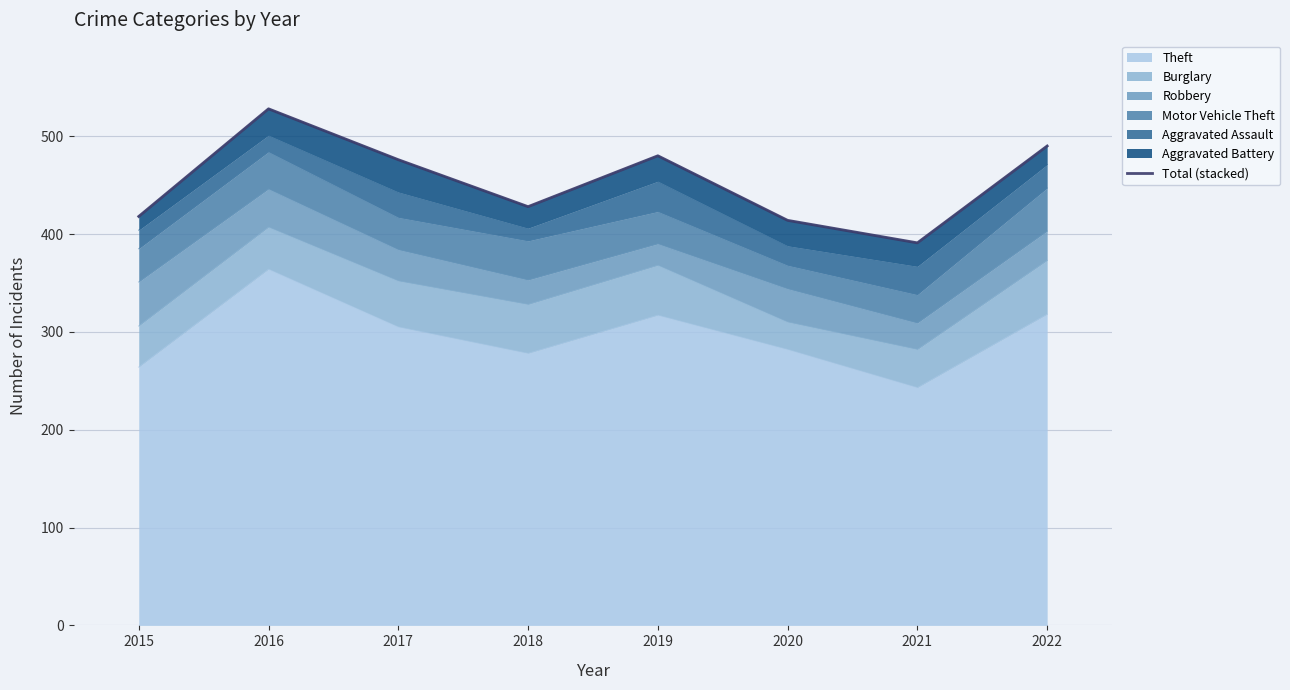

Is it true that the value at 2022 is 490?

True